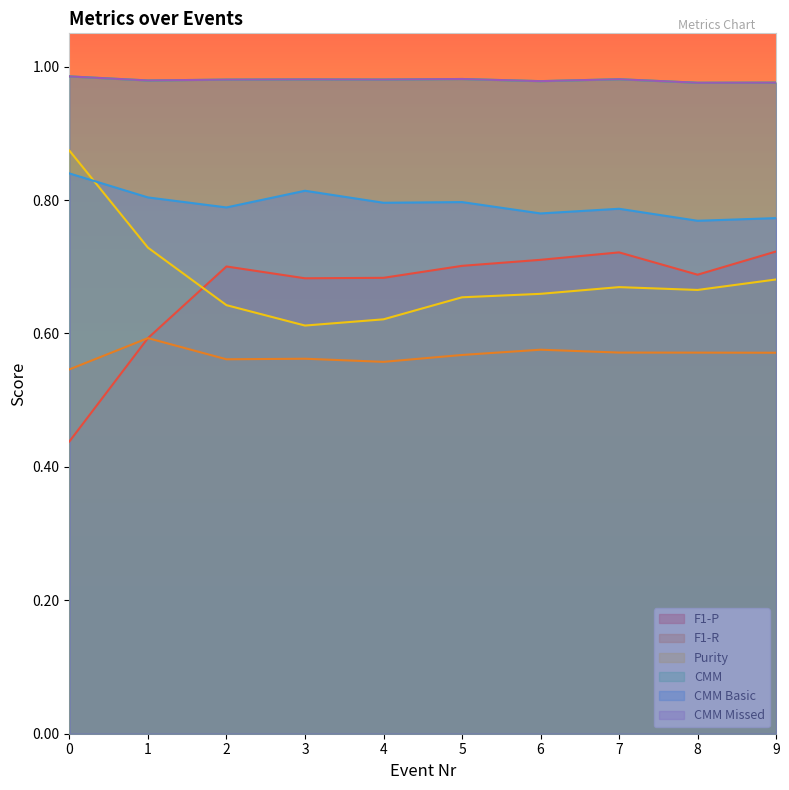

What is the lowest value of the CMM series?

1.0